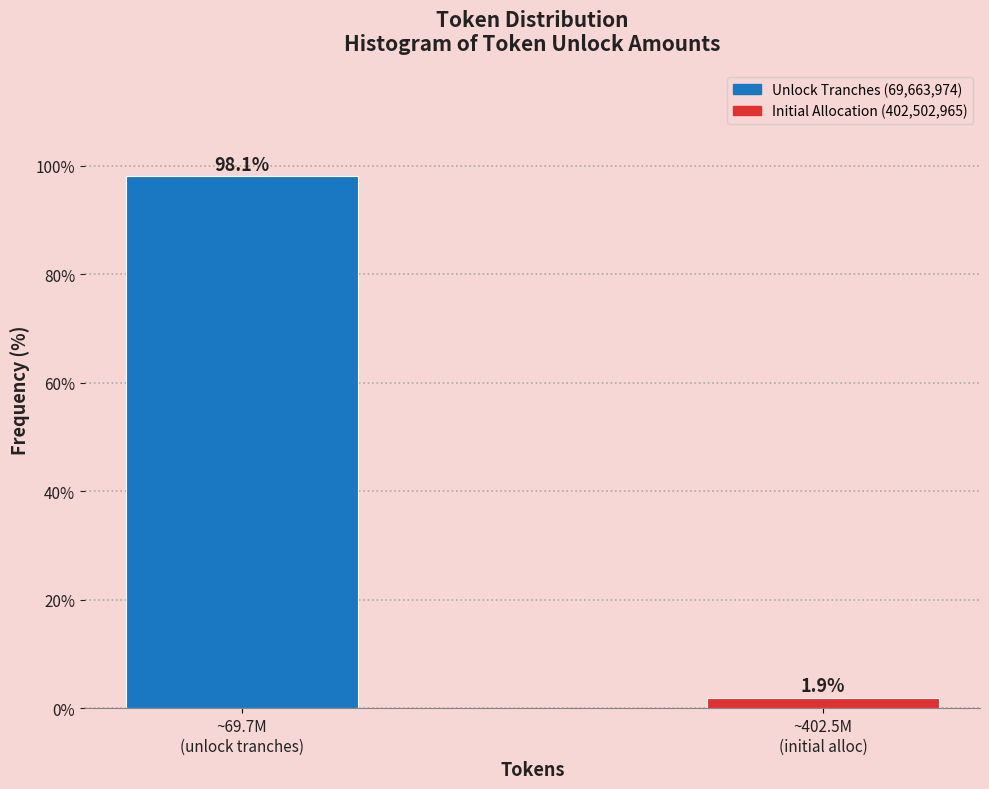

Reading left to right, what are all the values shown in this chart?

98.1	1.9